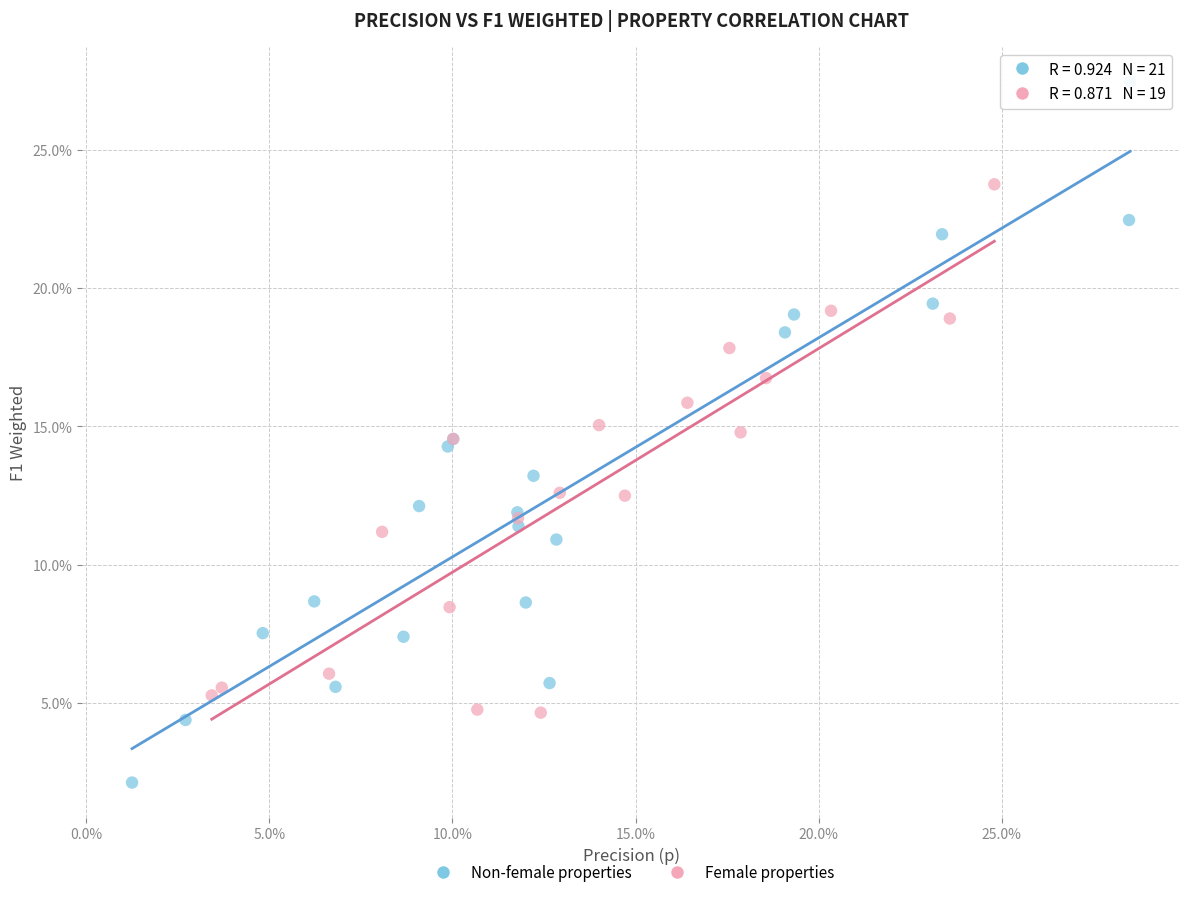

Which series reaches the maximum Y coordinate?

Non-female properties